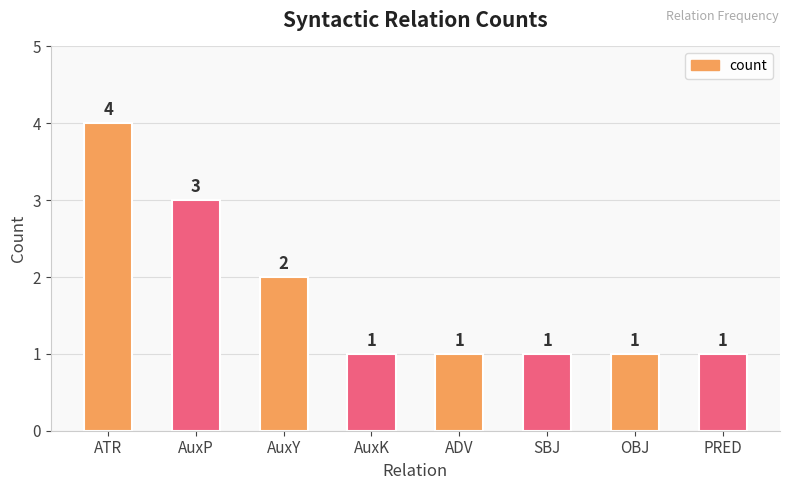

Which has a higher value, PRED or ATR?

ATR